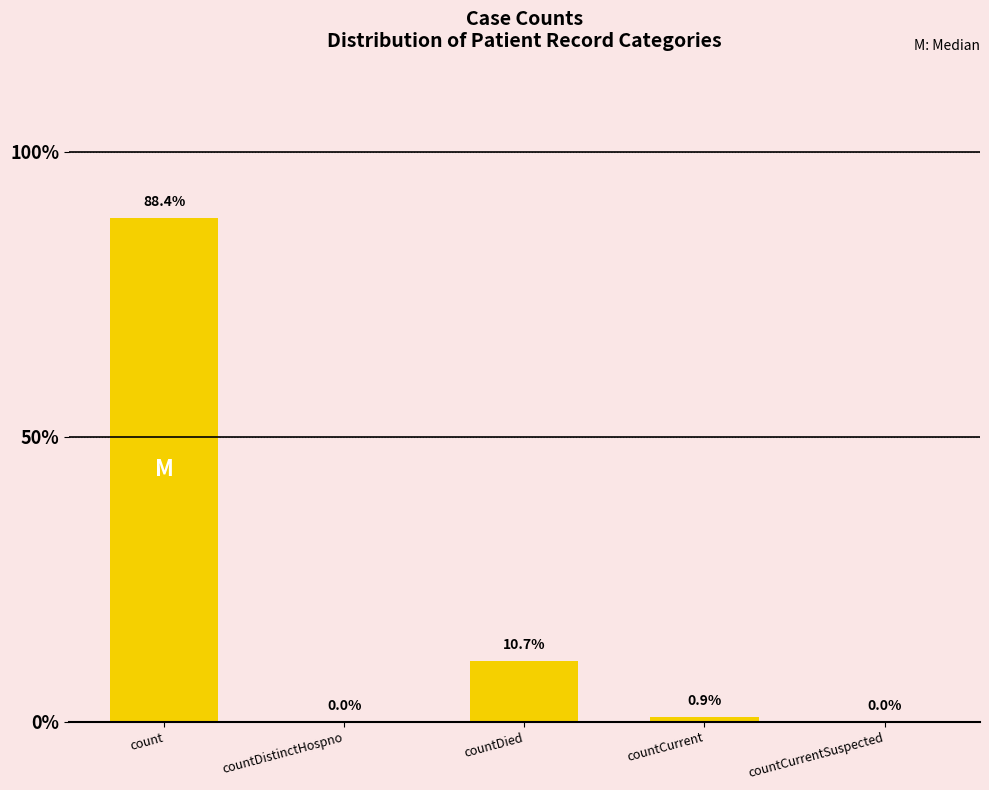

The chart shows a value of 0.9 at countCurrent. True or false?

True